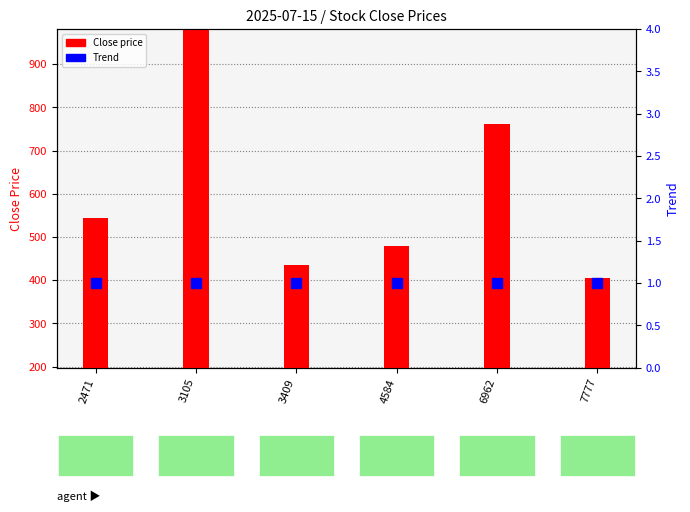

What is the difference between the Close price values at 6962 and 3105?

370.5